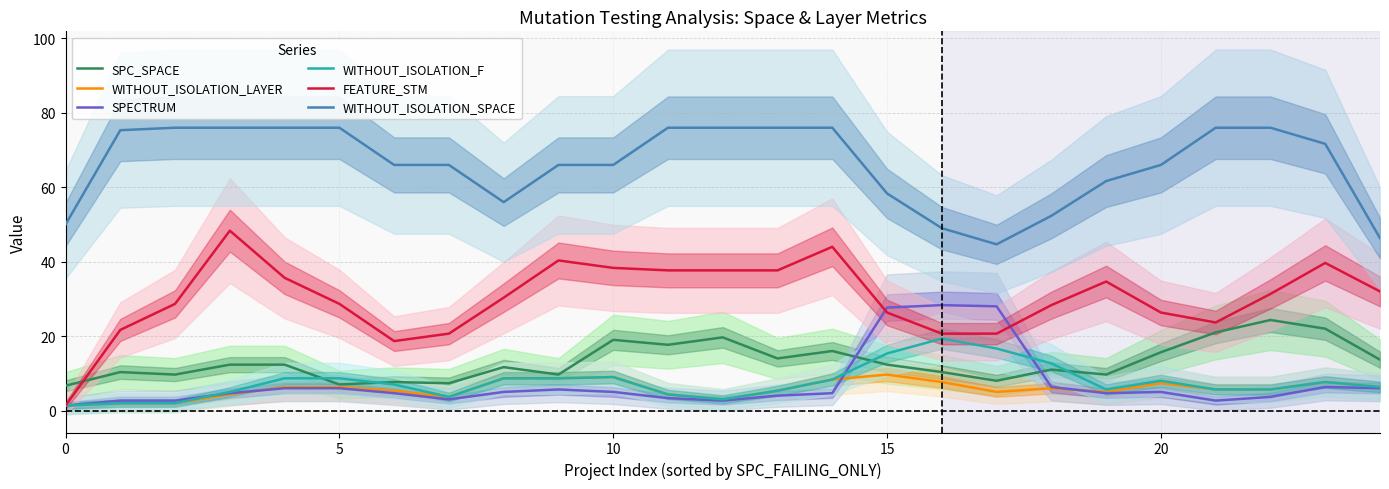

True or false: WITHOUT_ISOLATION_SPACE and WITHOUT_ISOLATION_F intersect in this chart.

False